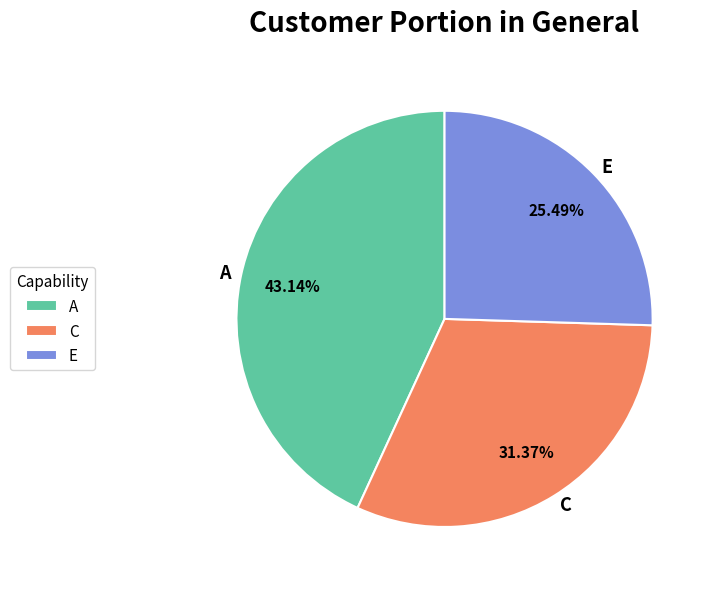

Which category has the smallest portion of the pie?

E